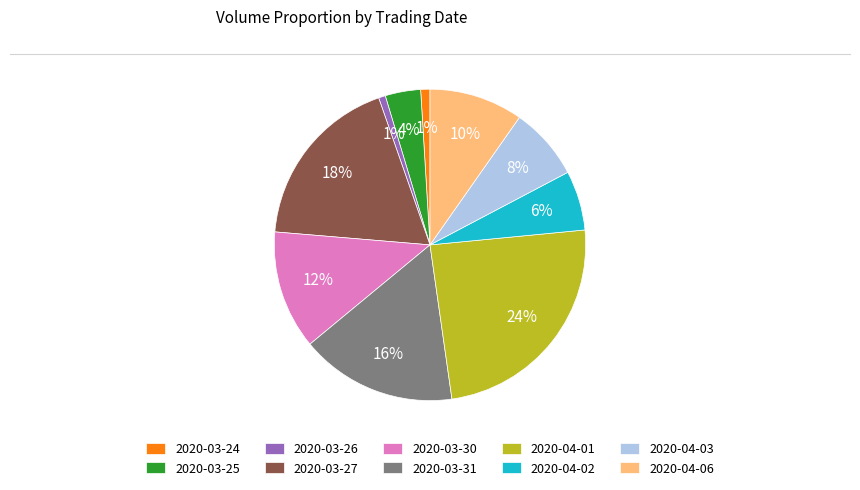

Approximately how many times larger is the value at 2020-03-30 compared to 2020-03-31?

0.8